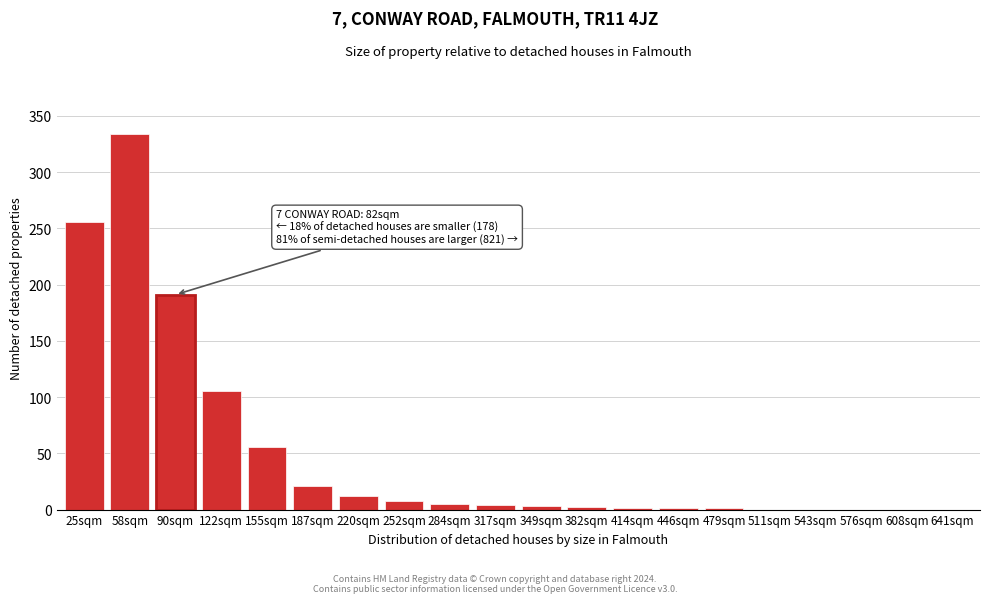

Where is the data nearest to the value 167?

90sqm